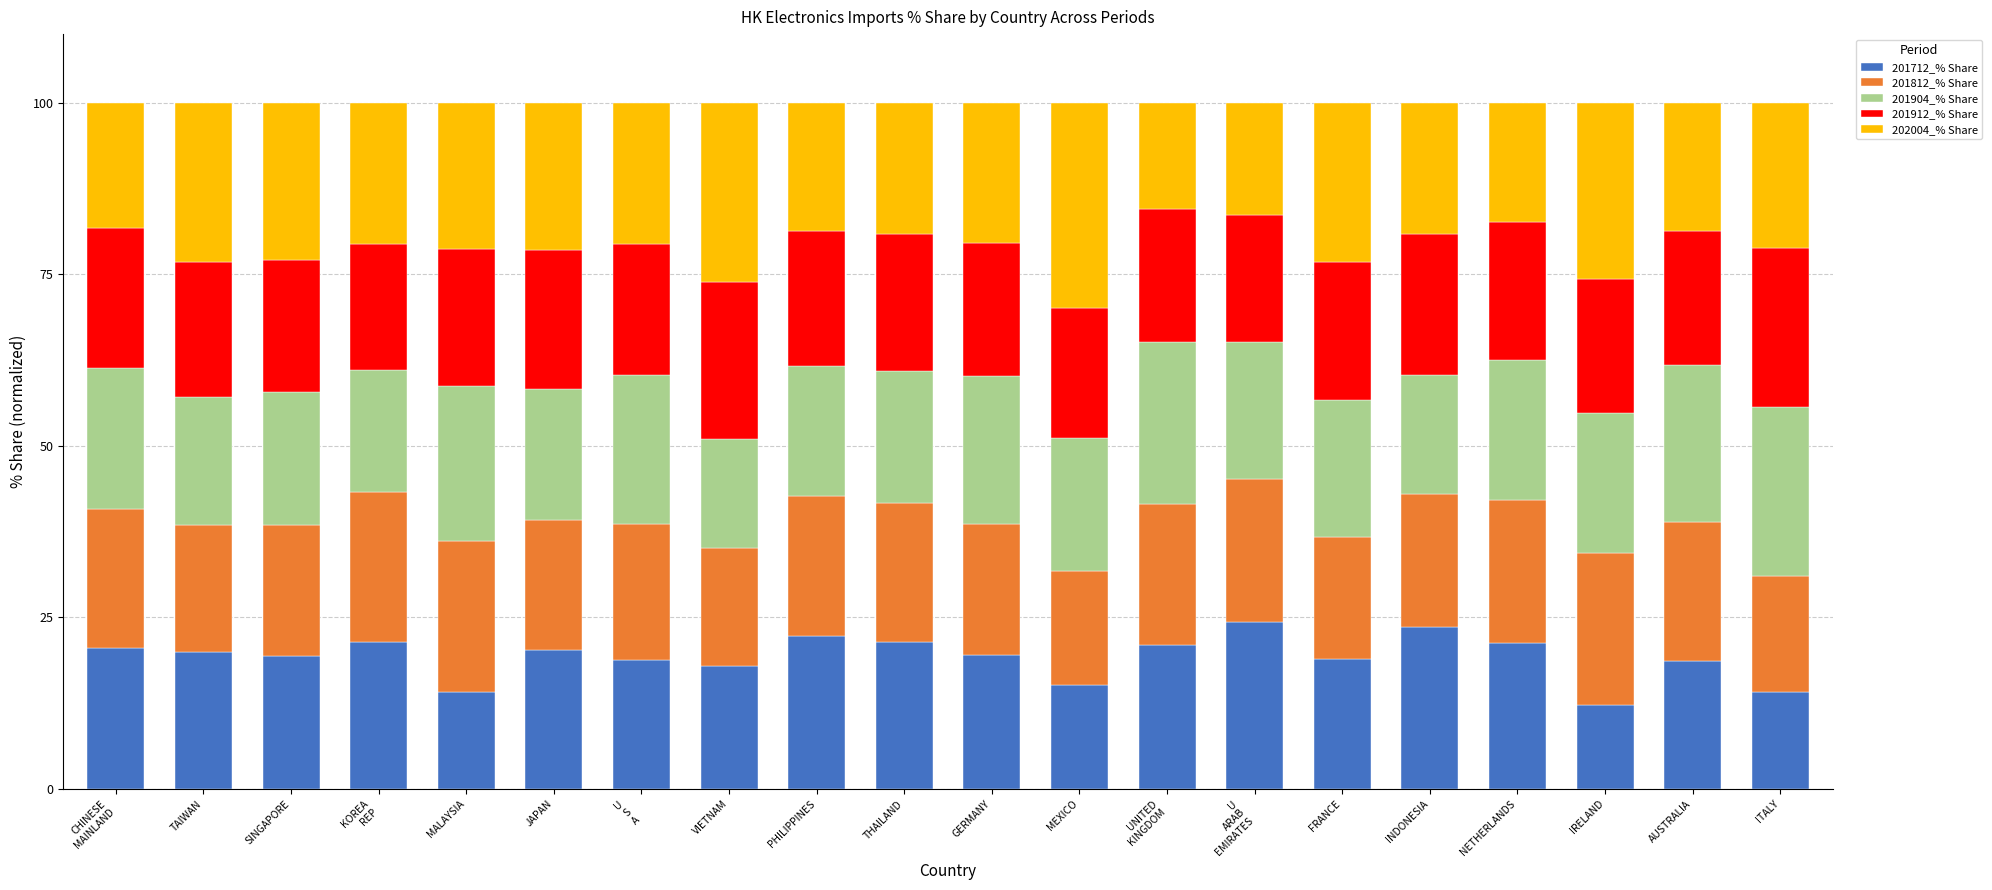

What is the average value of the 201712_% Share series?

19.3